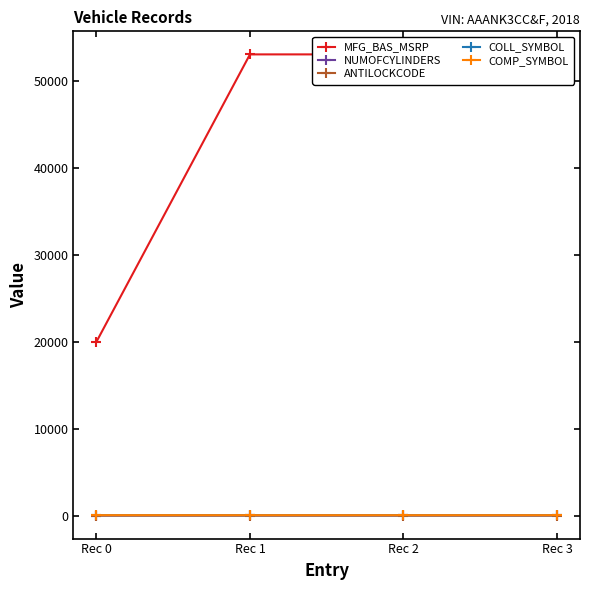

Where is COLL_SYMBOL nearest to the value 41?

Rec 1